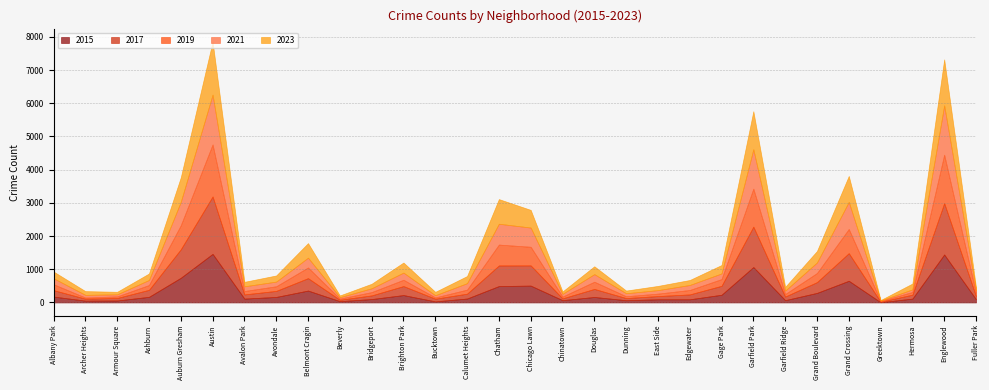

What is the difference between the highest and lowest values at Grand Boulevard?

71